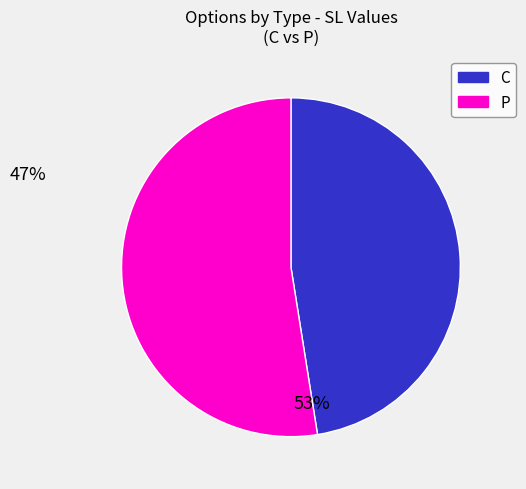

Count the number of slices in the pie.

2